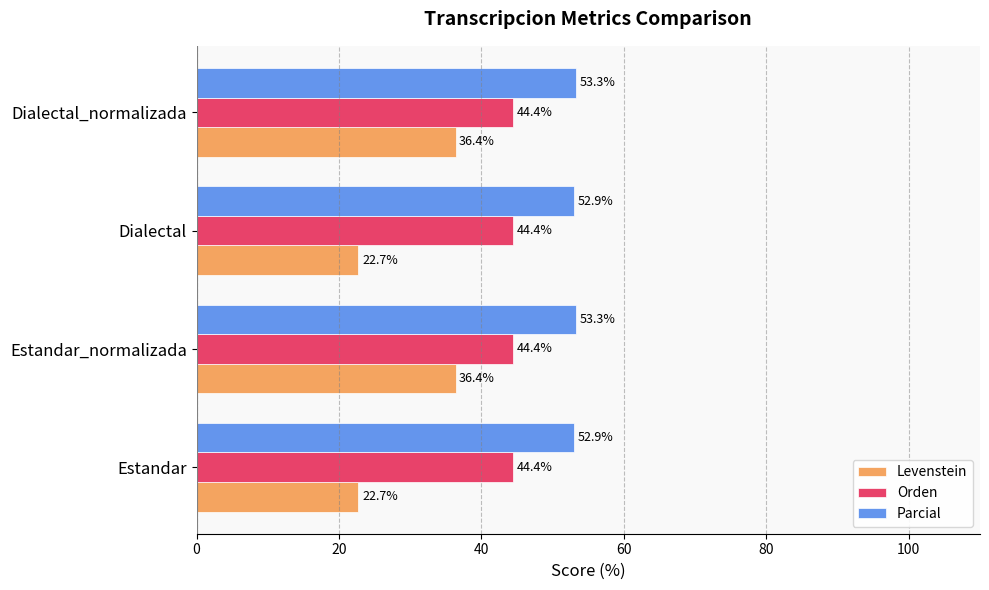

What is the greatest value displayed?

53.3